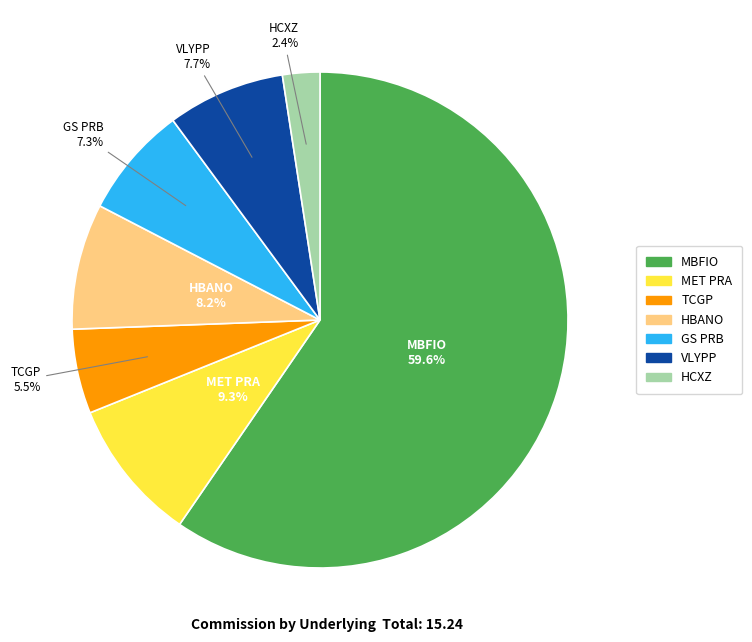

Is there any slice that represents more than half of the pie?

Yes